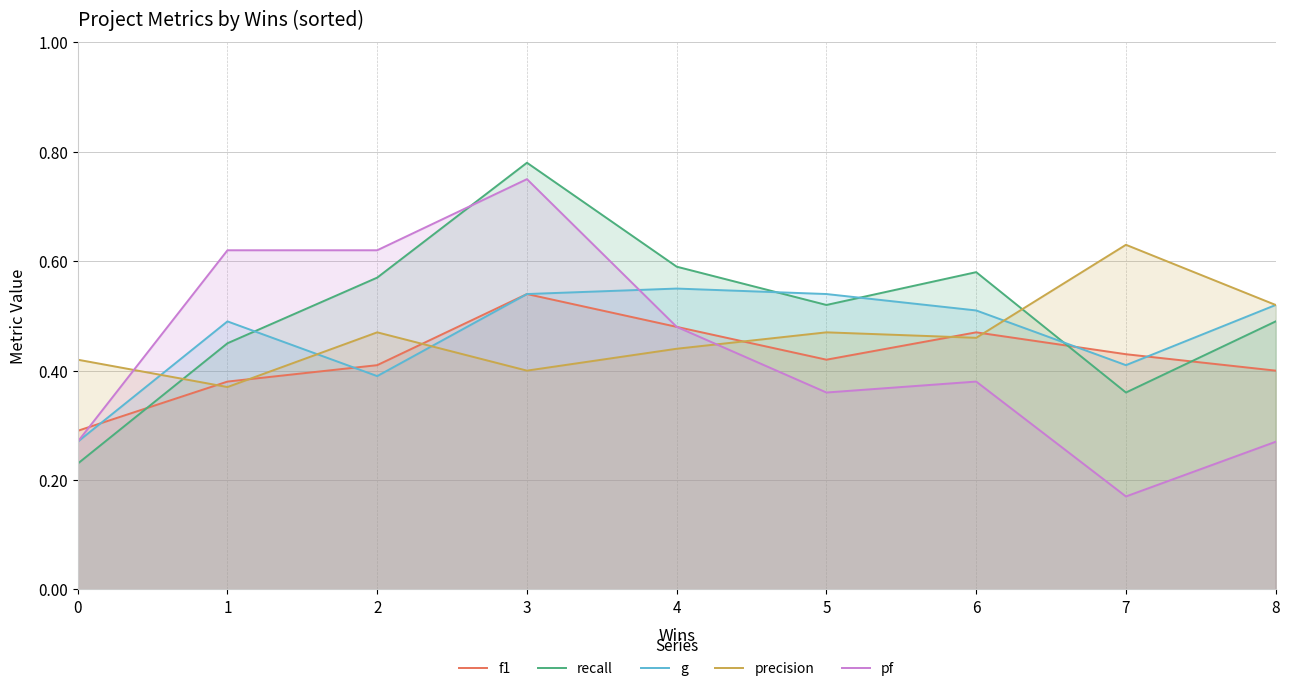

How many lines are shown in the chart?

5